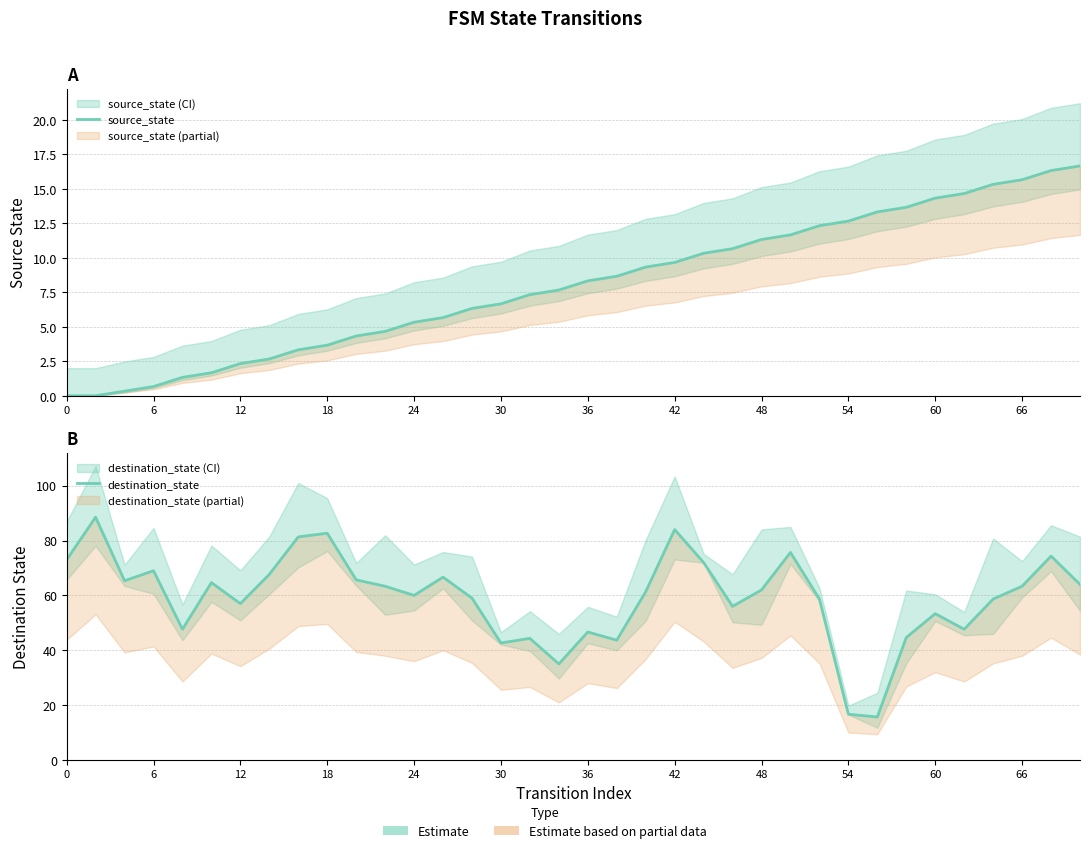

True or false: destination_state and source_state intersect in this chart.

False